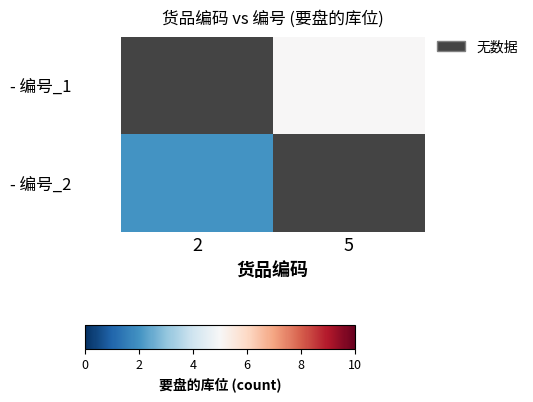

Which category has the highest value across all series?

5